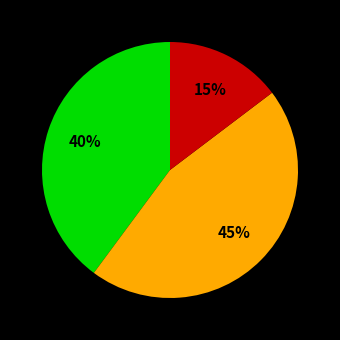

To the nearest percent, what is the average slice percentage?

33%